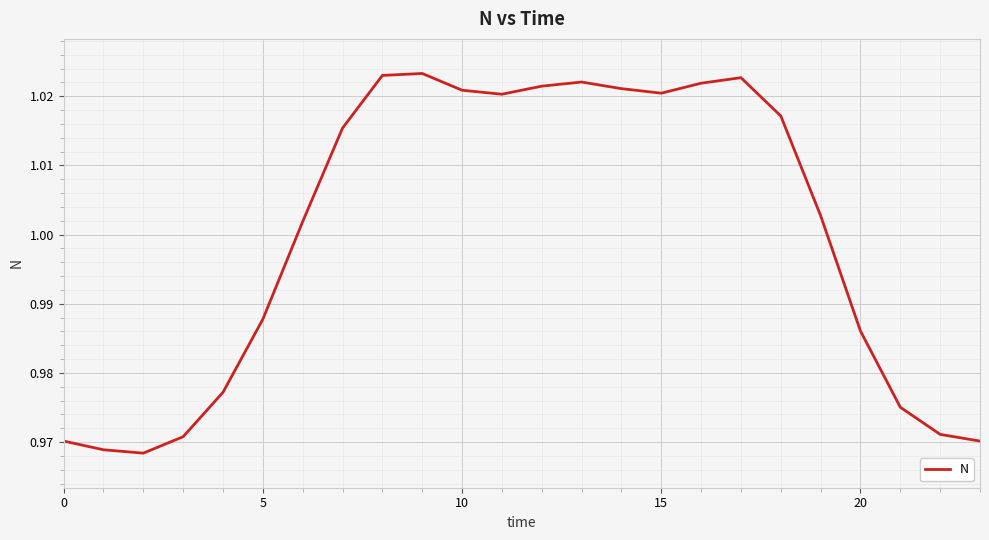

Does the chart have visible grid lines?

Yes